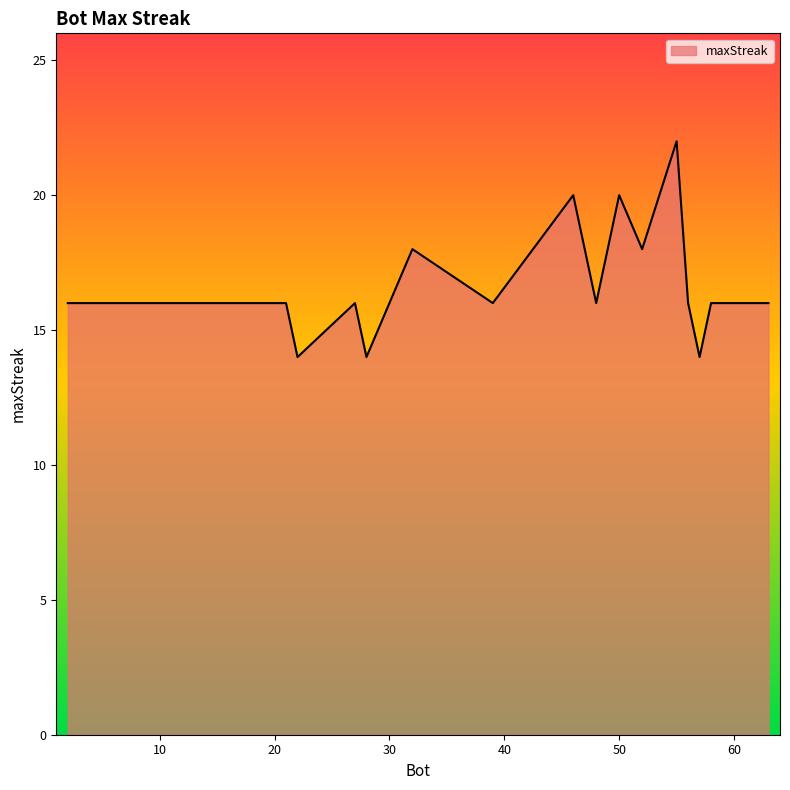

What is the difference between the maximum and minimum values?

8